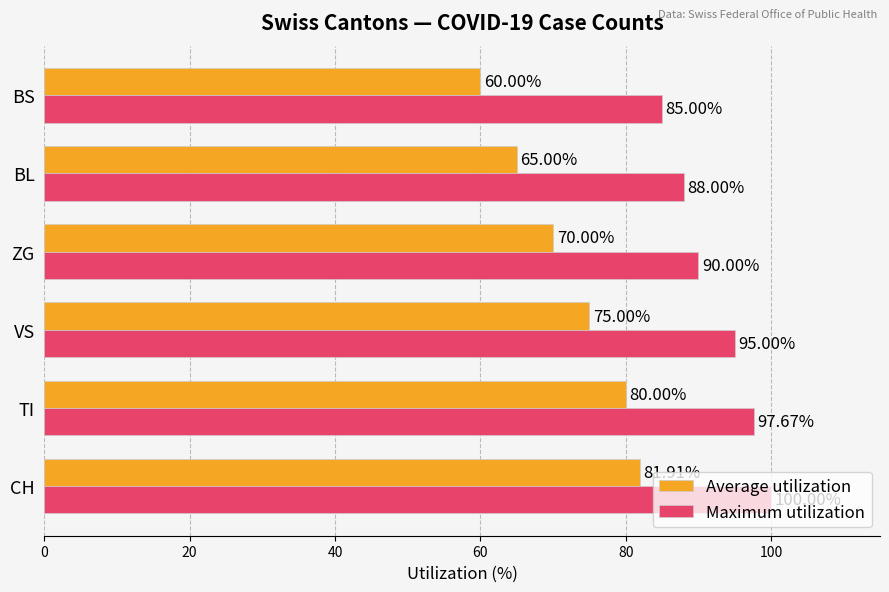

At how many categories does at least one series exceed 92?

3